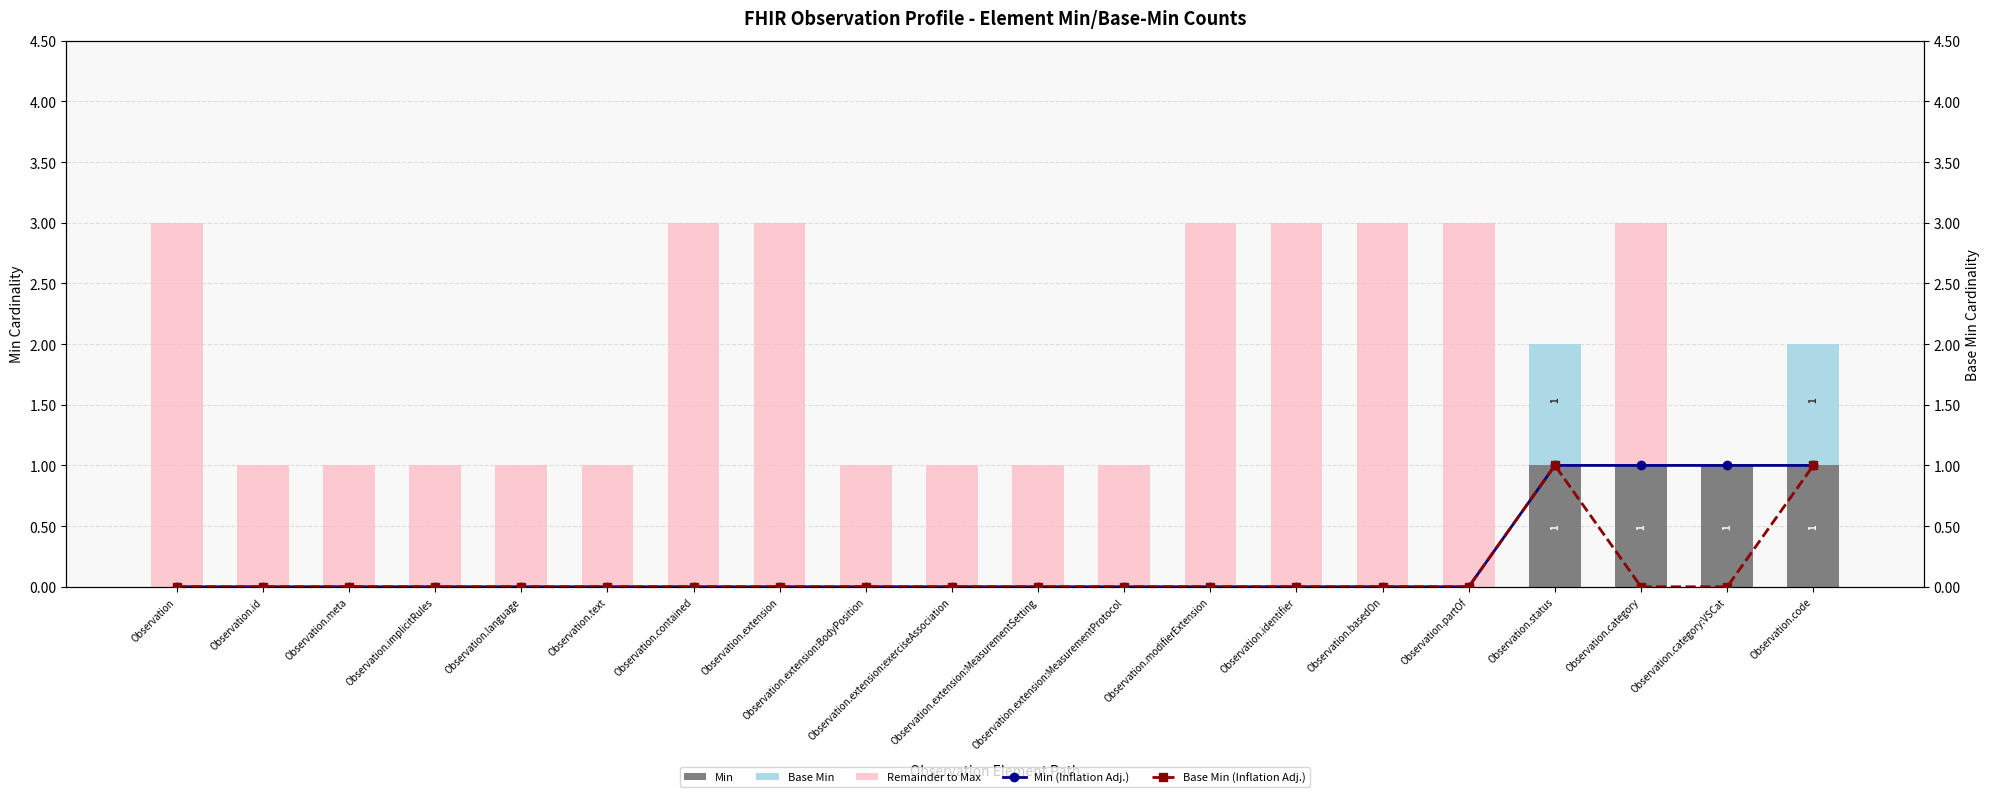

What position from the left is Observation.basedOn?

15